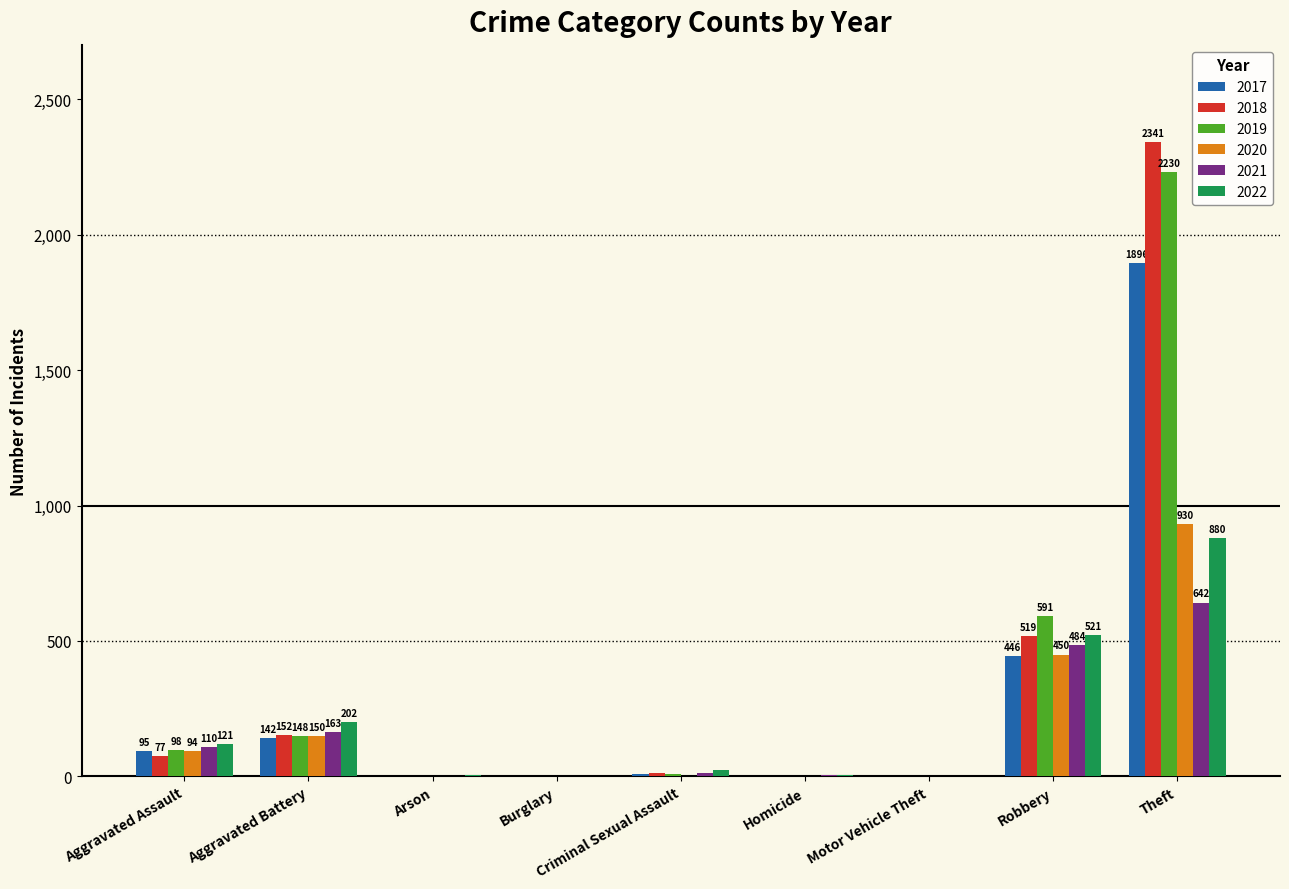

The 2019 series shows 2230 at Theft. True or false?

True